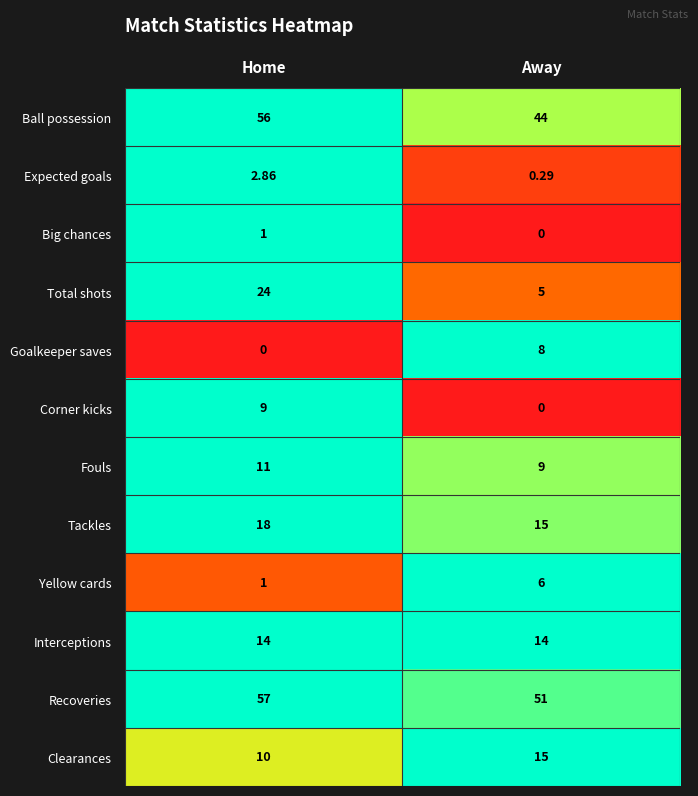

Between Home and Away, which series saw the biggest shift?

Total shots